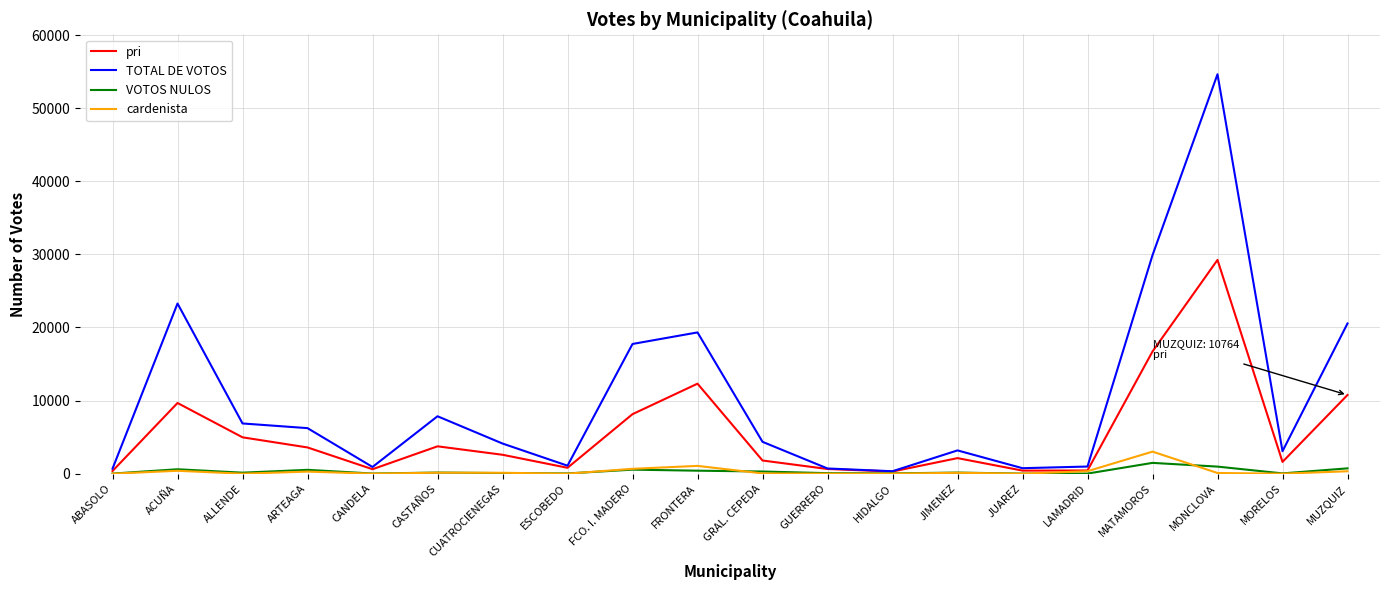

What are all the series names shown in the legend?

pri, TOTAL DE VOTOS, VOTOS NULOS, cardenista